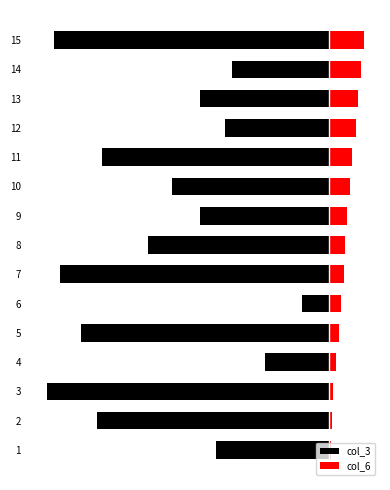

Are the bars horizontal?

Yes